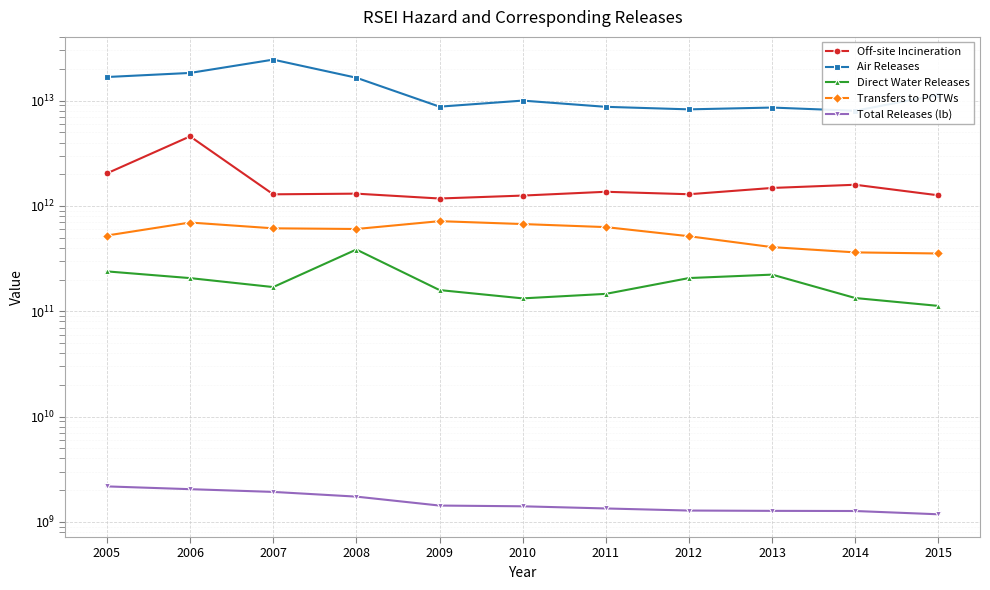

How many interior local peaks does the Direct Water Releases series have?

2